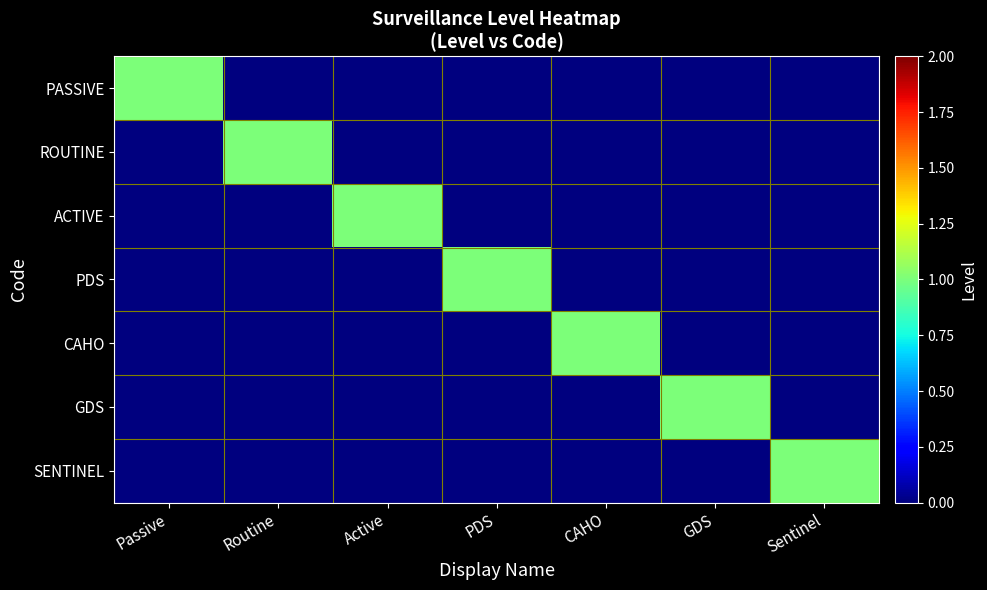

At which category does the chart reach its minimum across all series?

Routine